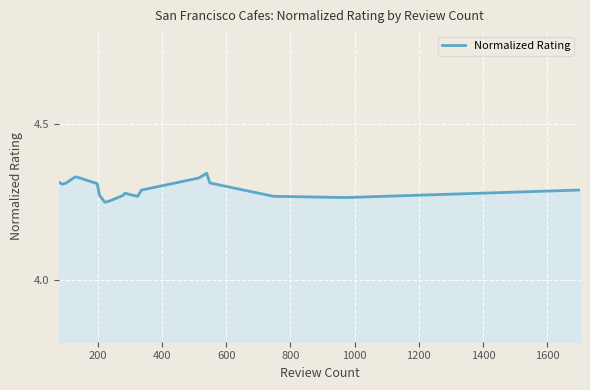

How many lines are shown in the chart?

1